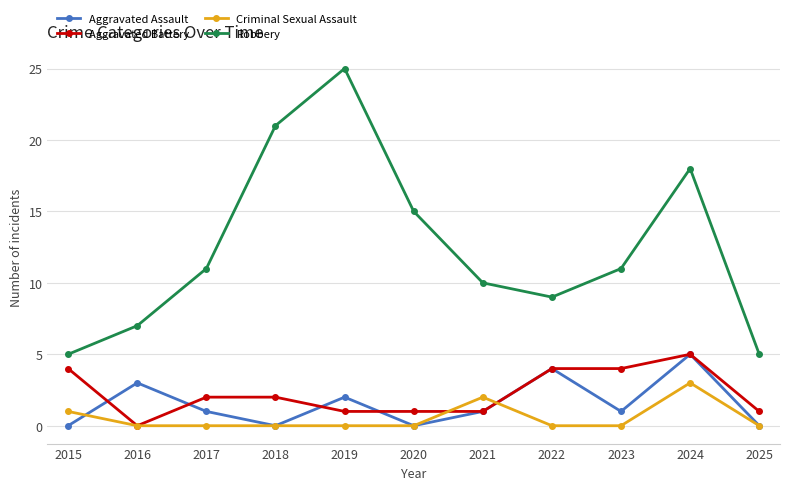

In Aggravated Assault, how many points are lower than both neighbors (excluding endpoints)?

3